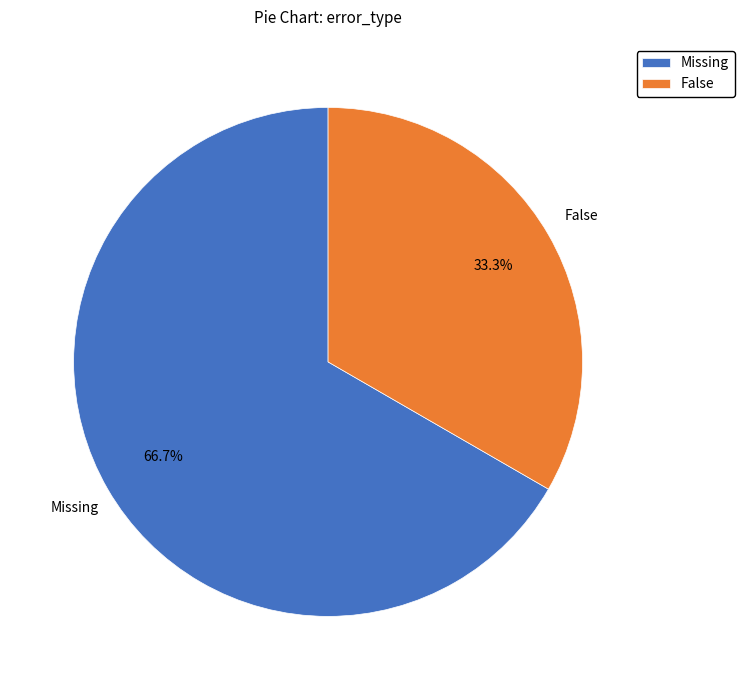

Approximately how many times larger is the value at False compared to Missing?

0.5